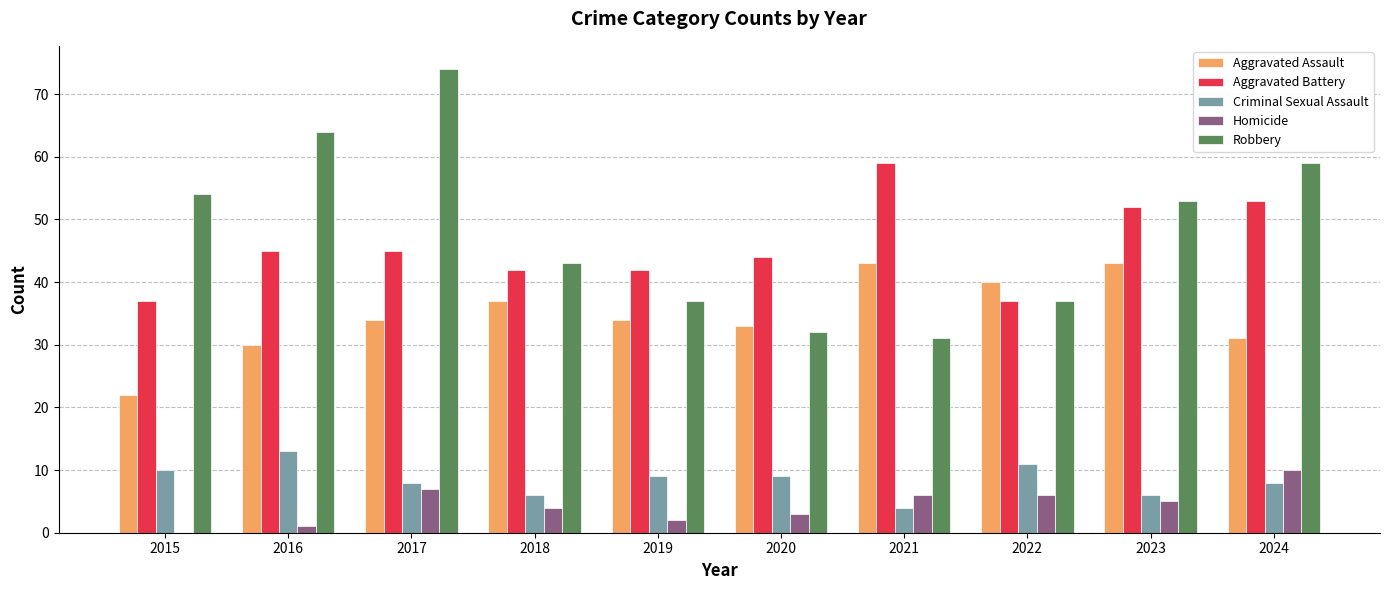

Is it true that Robbery equals 126 at 2017?

False